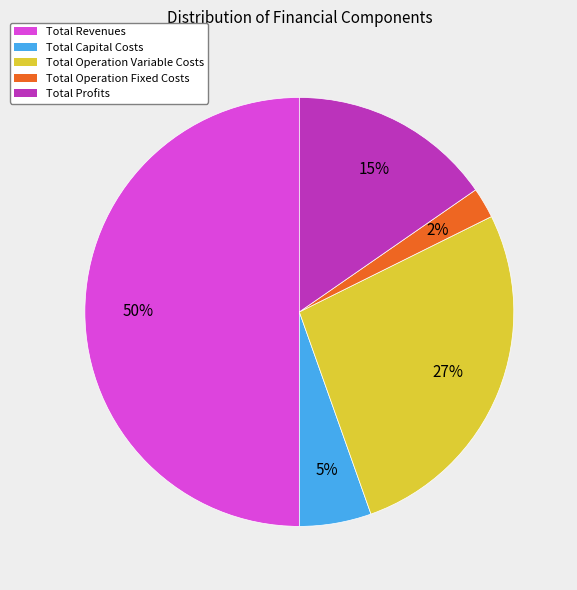

To the nearest percent, what is the difference between the Total Operation Variable Costs and Total Revenues slice percentages?

23%